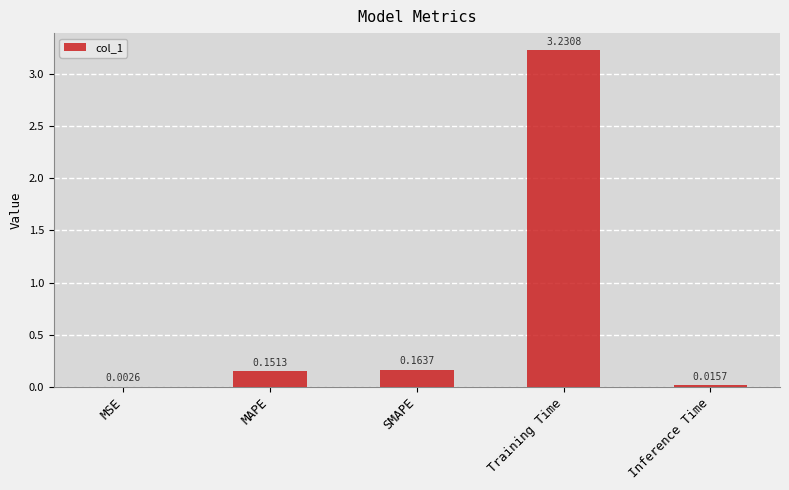

Where is the data nearest to the value 1?

SMAPE